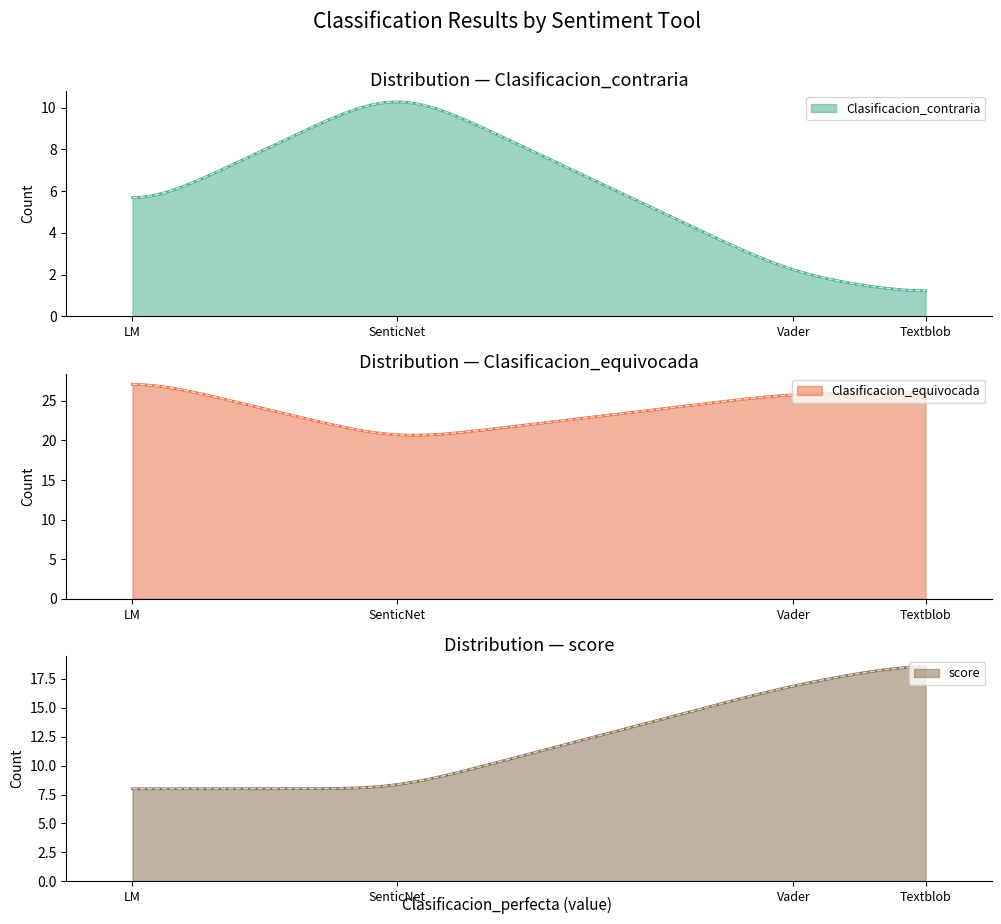

List the series in order of their overall mean, highest first.

Clasificacion_equivocada, score, Clasificacion_contraria